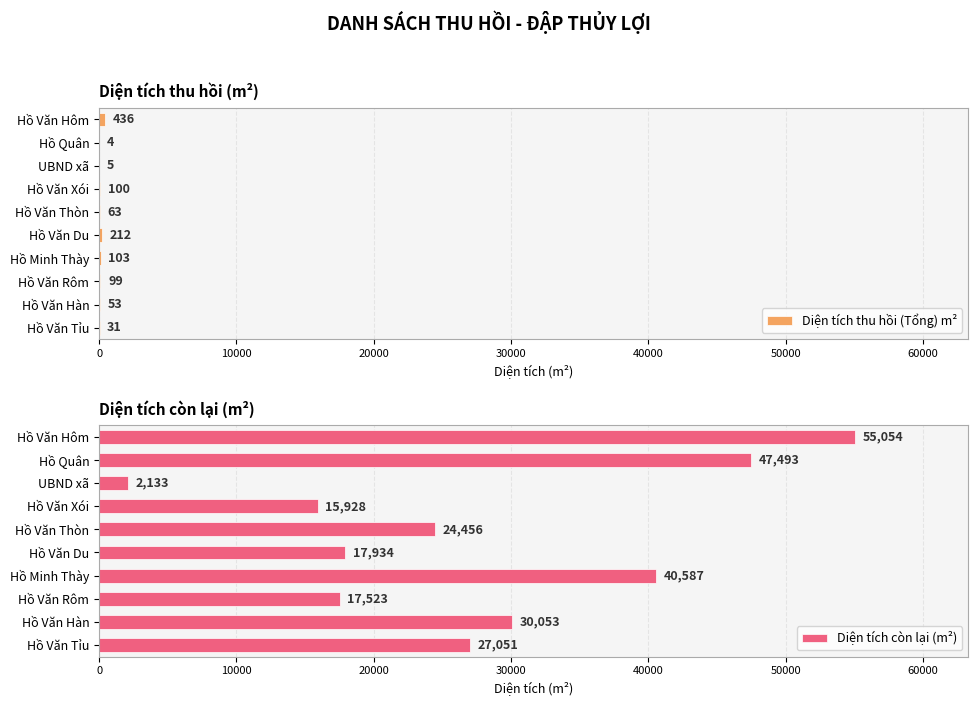

The Diện tích thu hồi (Tổng) m² series shows 99 at Hồ Văn Rôm. True or false?

True